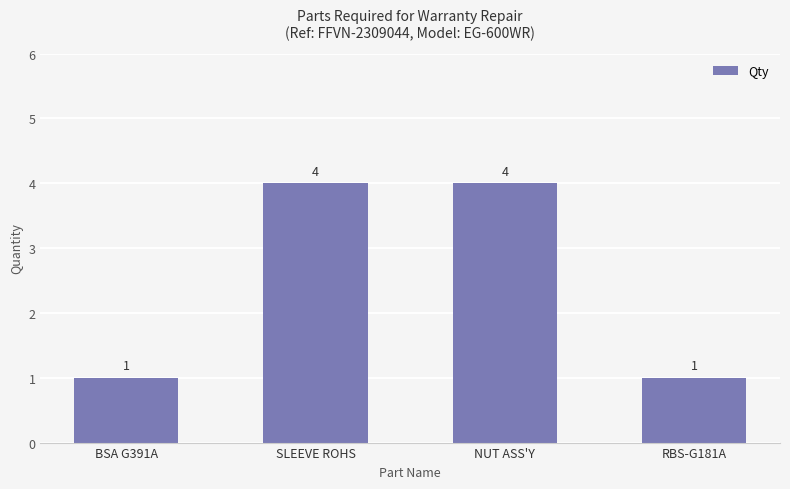

What is the value of the 1st bar from the left?

1